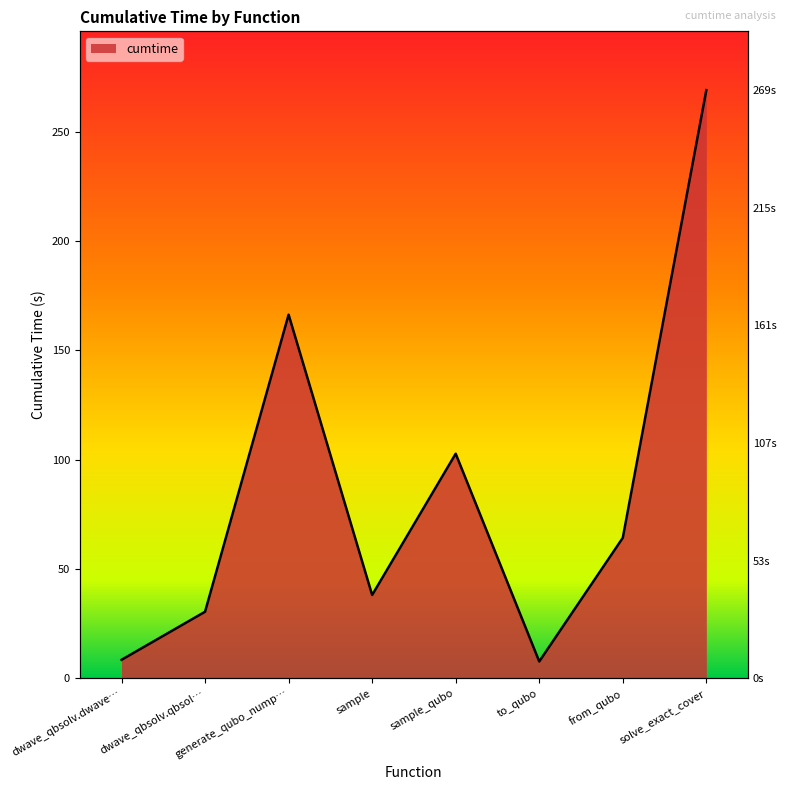

What is the difference between the maximum and minimum values?

261.4